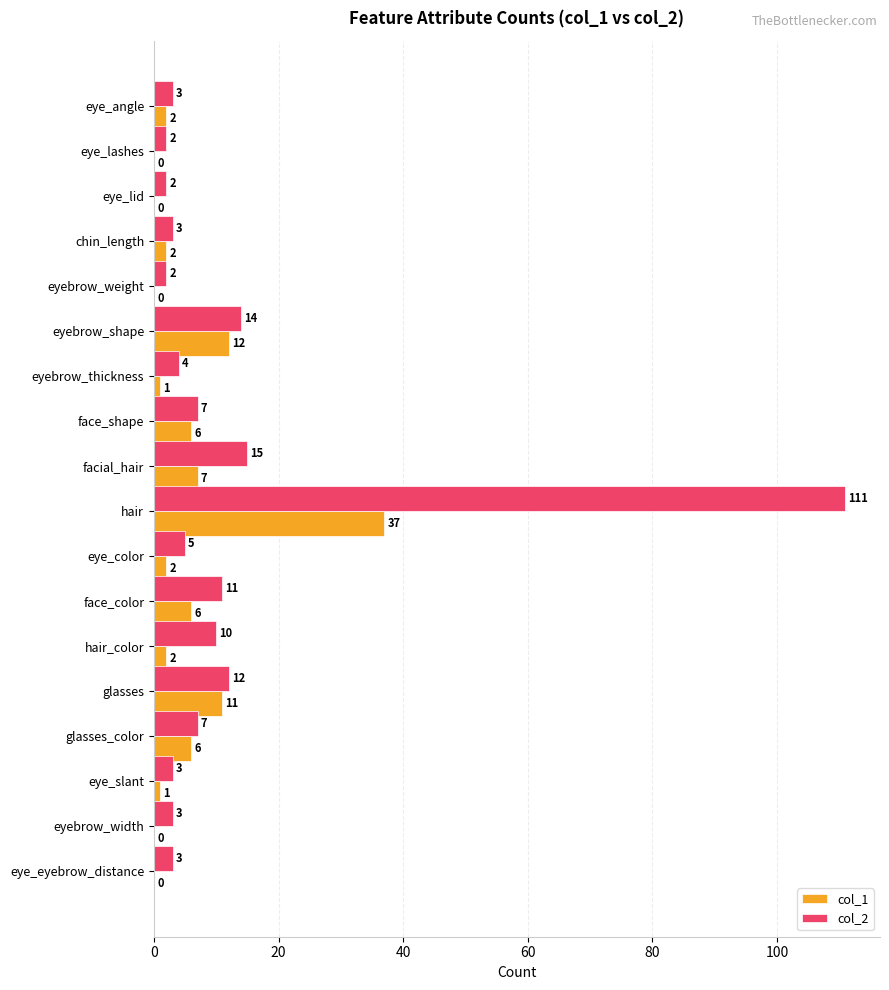

The col_1 series shows 0 at eye_lid. True or false?

True